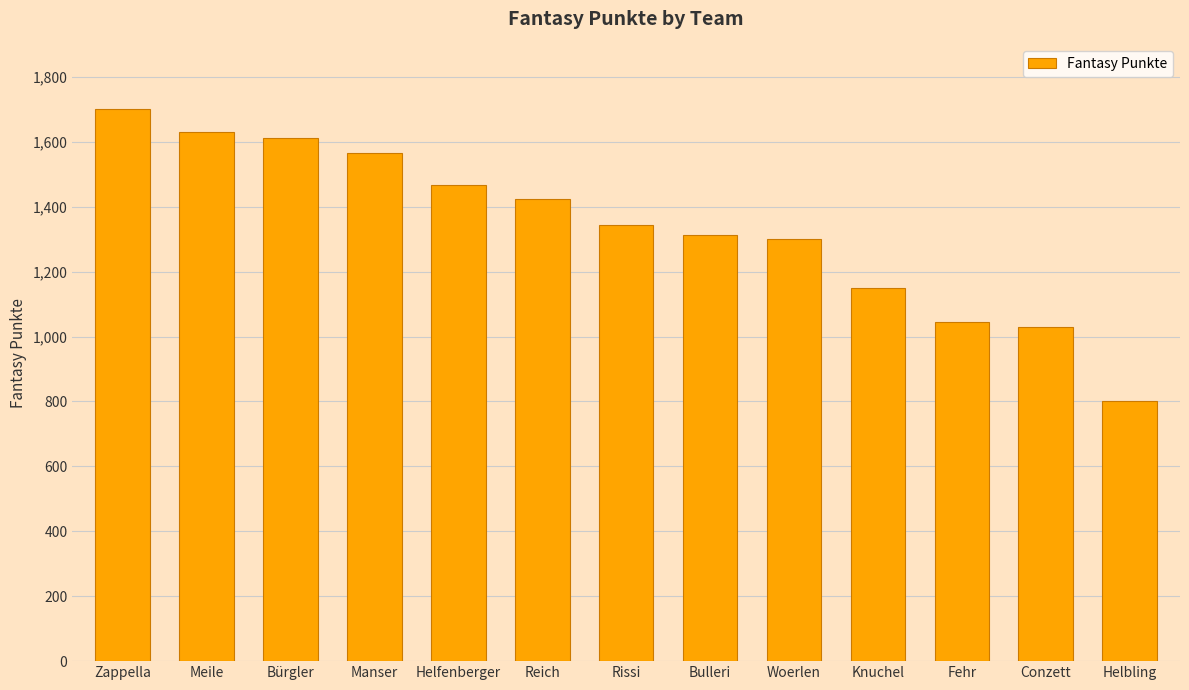

How many data points does each series have?

13